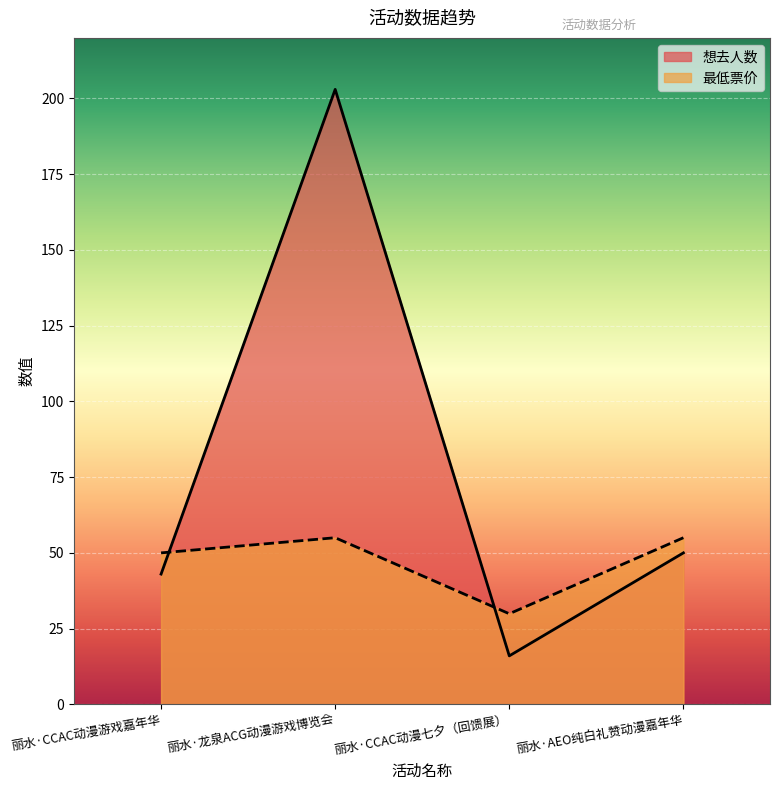

List the series in order of their peak value, lowest first.

最低票价, 想去人数